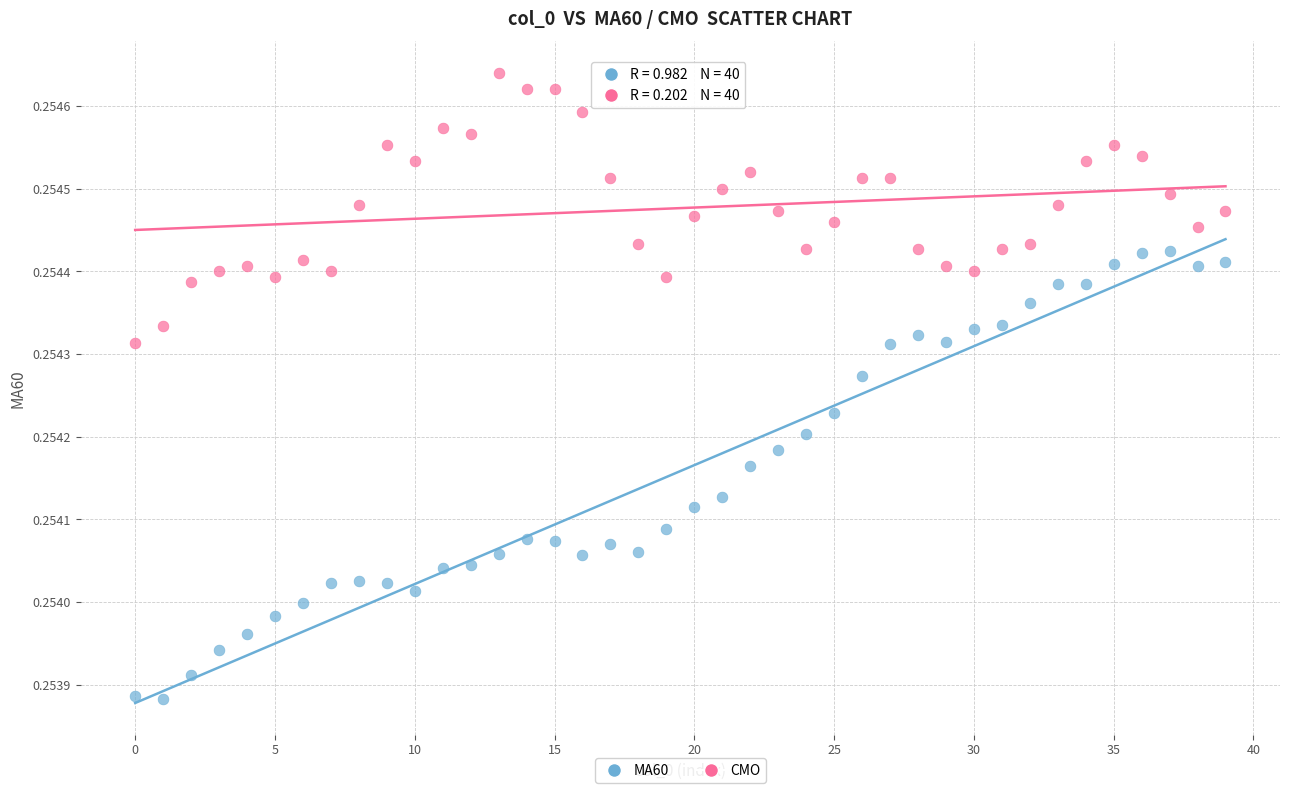

Which series has the largest Y range (max minus min)?

MA60